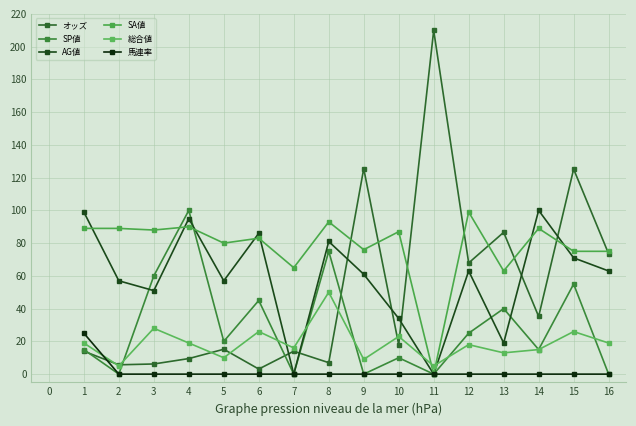

At which label is SA値 closest to 49?

13